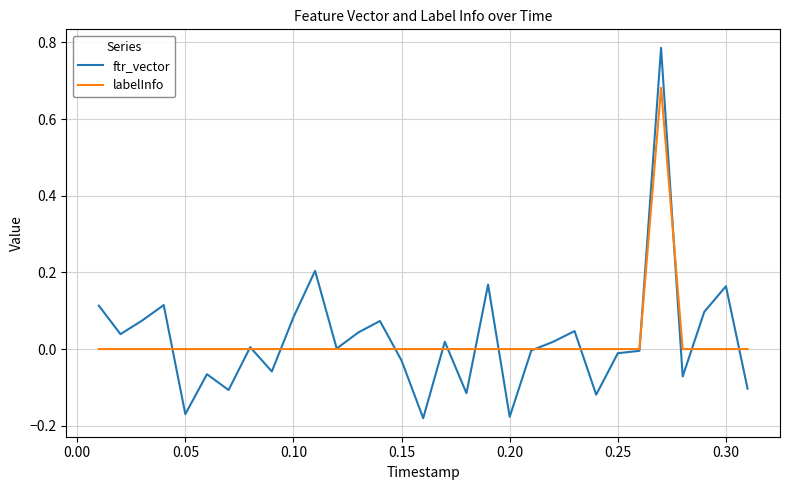

List the series in order of their peak value, lowest first.

labelInfo, ftr_vector